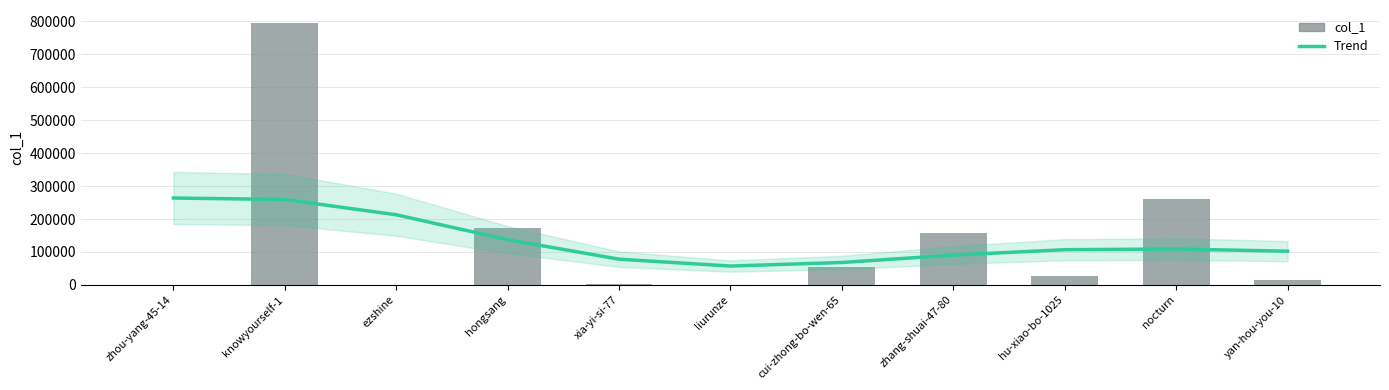

Reading right to left, extract all data points from this chart.

15187	259465	28119	158851	53921	24	2317	172141	256	795111	91